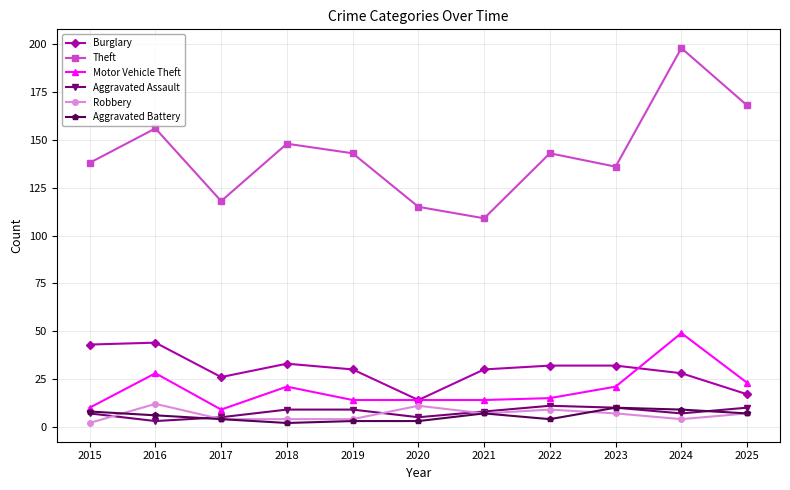

What is the difference between the second highest and minimum values in the Theft series?

59